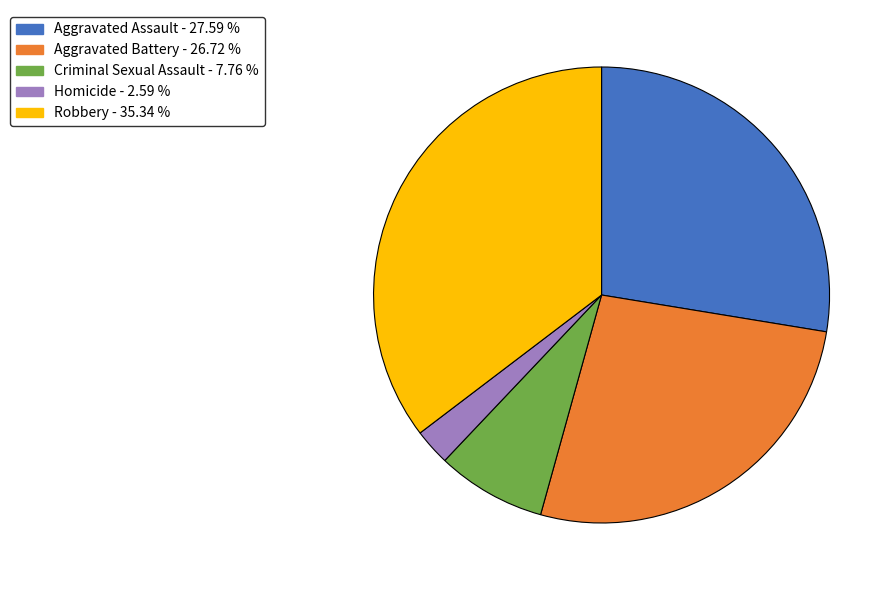

Which has a higher value, Criminal Sexual Assault or Homicide?

Criminal Sexual Assault